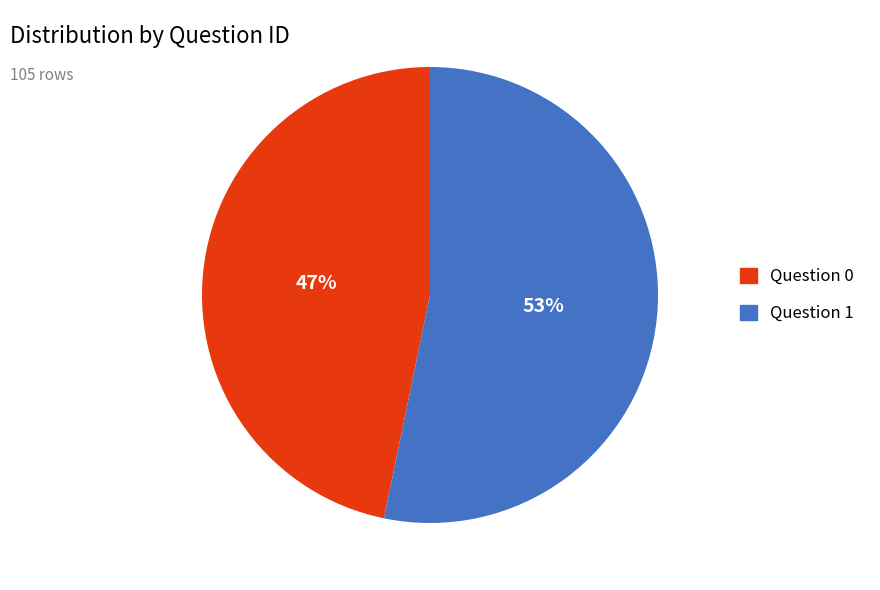

Do Question 0 and Question 1 together represent more than half of the pie?

Yes